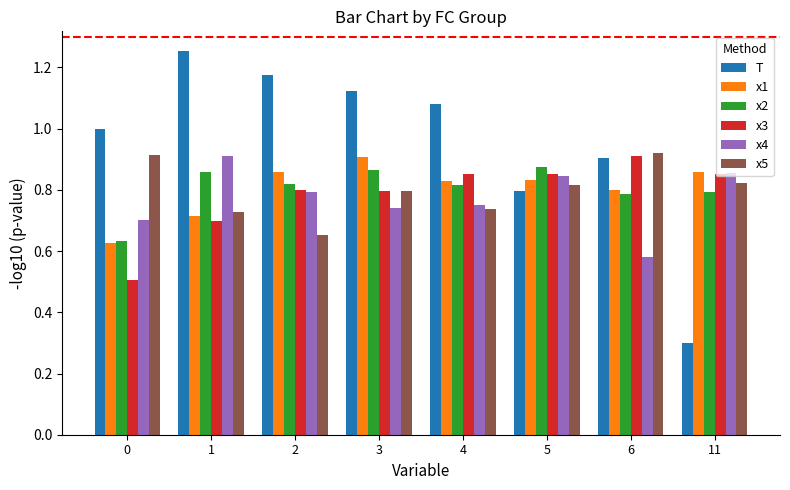

What are all the series names shown in the legend?

T, x1, x2, x3, x4, x5